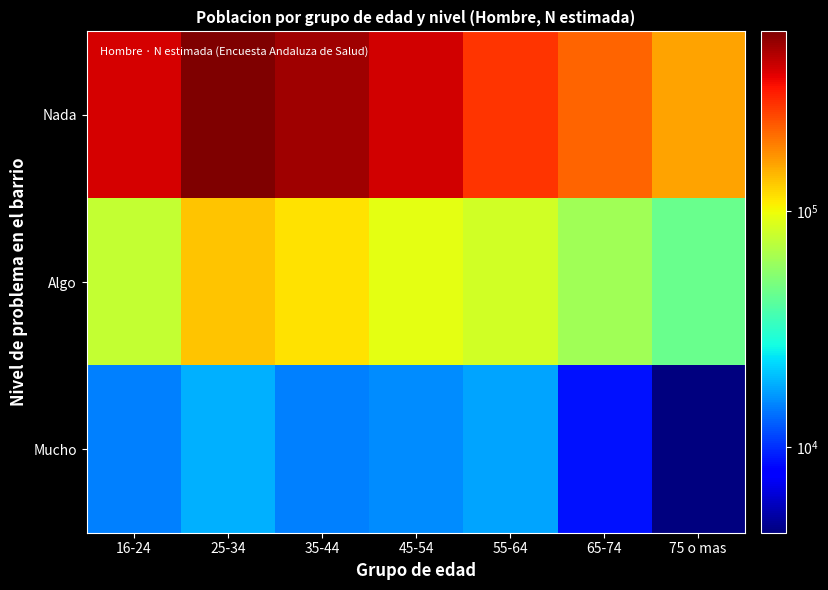

At 35-44, list the series in order from smallest to largest.

Mucho, Algo, Nada